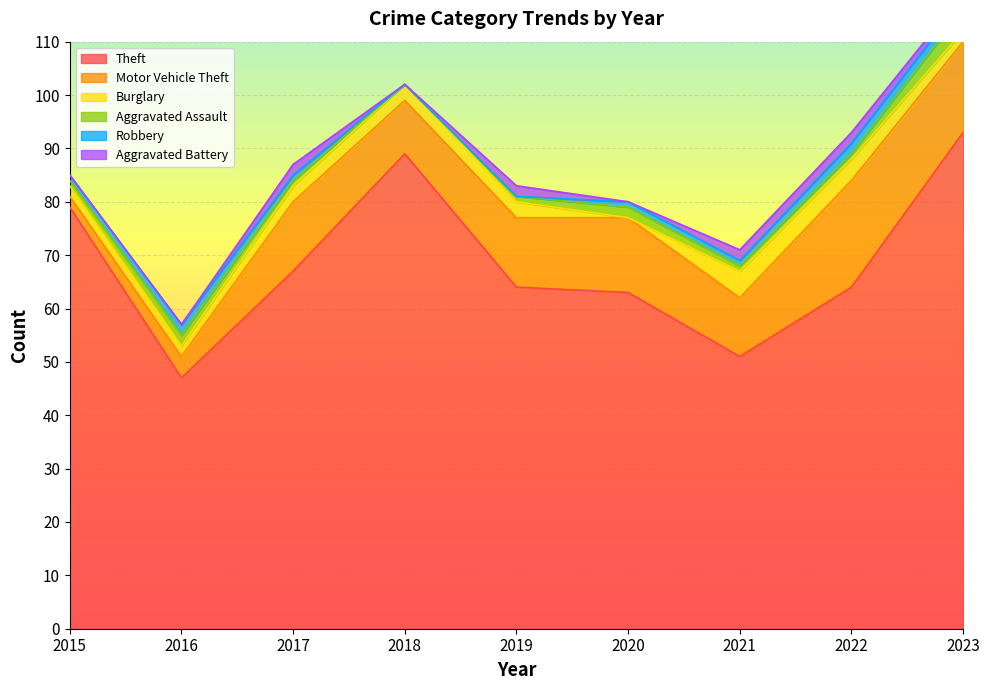

Does the chart display data point markers on the line(s)?

No